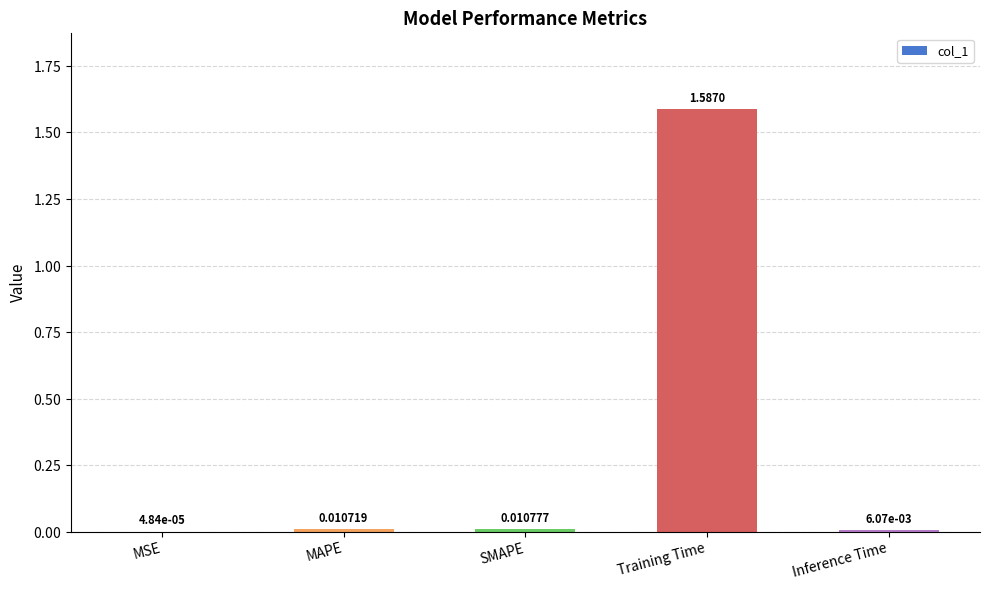

What is the change in value from MSE to Training Time?

+1.6